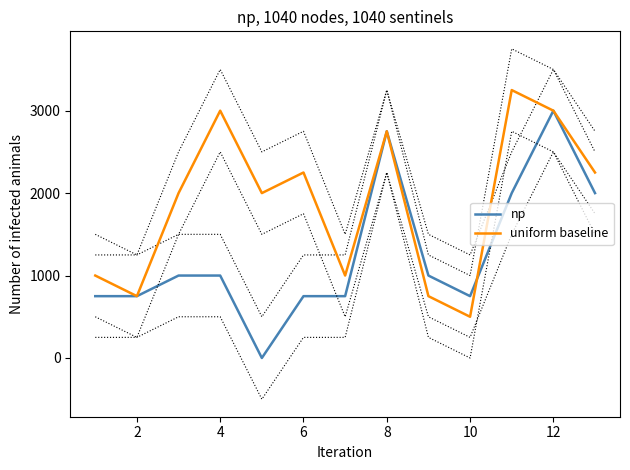

How many data points in np are above 1000?

4